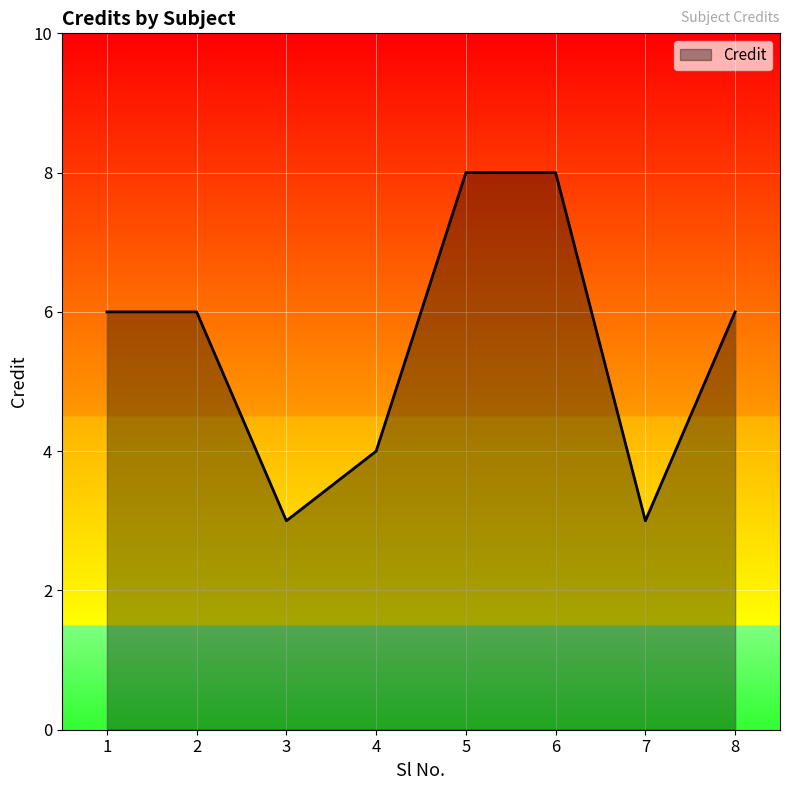

Approximately how many times larger is the value at 6 compared to 4?

2.0